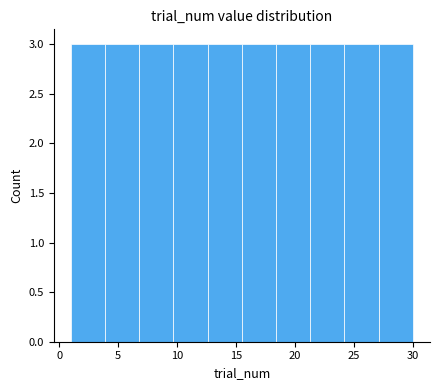

Reading left to right, transcribe this chart: for each bar, give the range it covers on the x-axis and its height. Neither the bar edges nor the heights are printed on the chart, so give them approximately, as read against the axes.

1.0 to 3.9: 3
3.9 to 6.8: 3
6.8 to 9.7: 3
9.7 to 12.6: 3
12.6 to 15.5: 3
15.5 to 18.4: 3
18.4 to 21.3: 3
21.3 to 24.2: 3
24.2 to 27.1: 3
27.1 to 30.0: 3